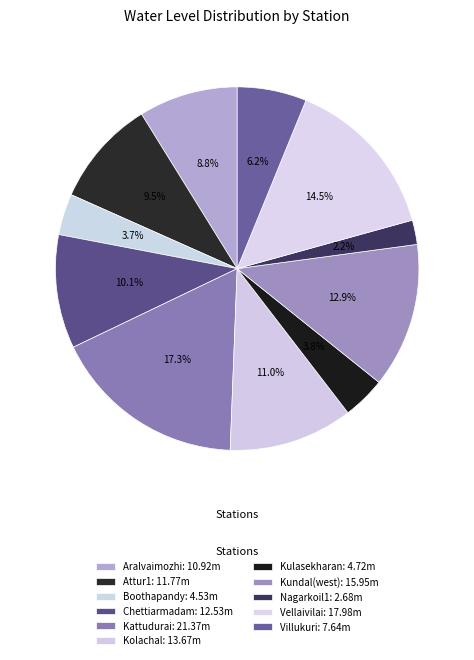

To the nearest percent, what percentage of the pie is Nagarkoil1?

2%